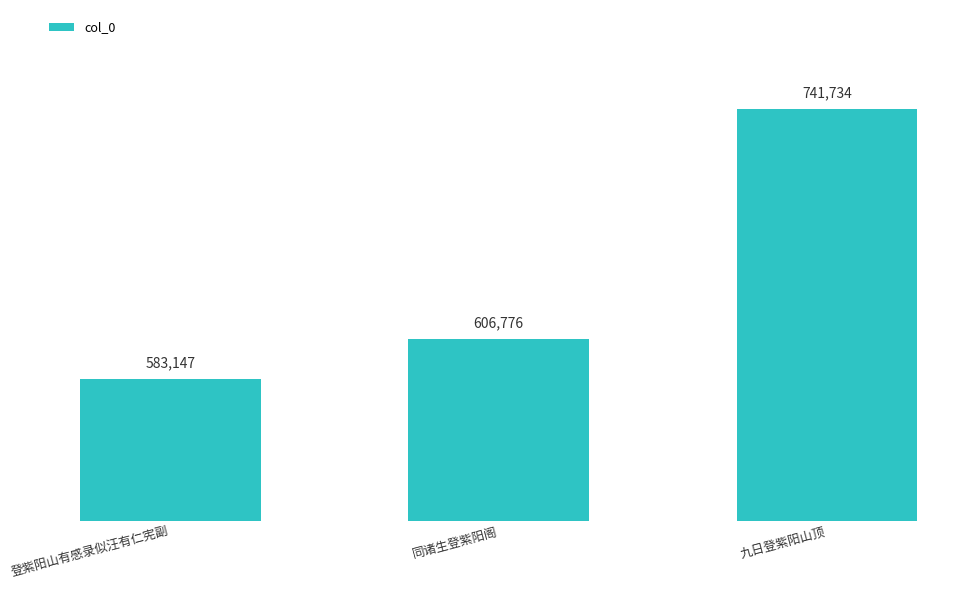

How many values are below 606776?

1